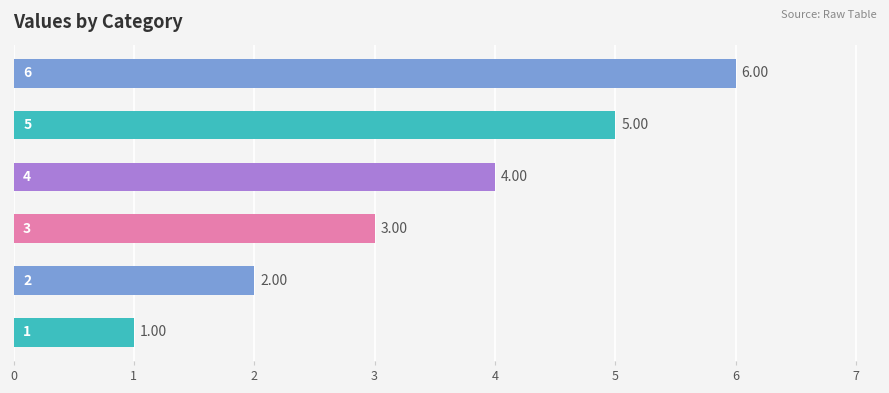

What is the difference between the maximum and second lowest values?

4